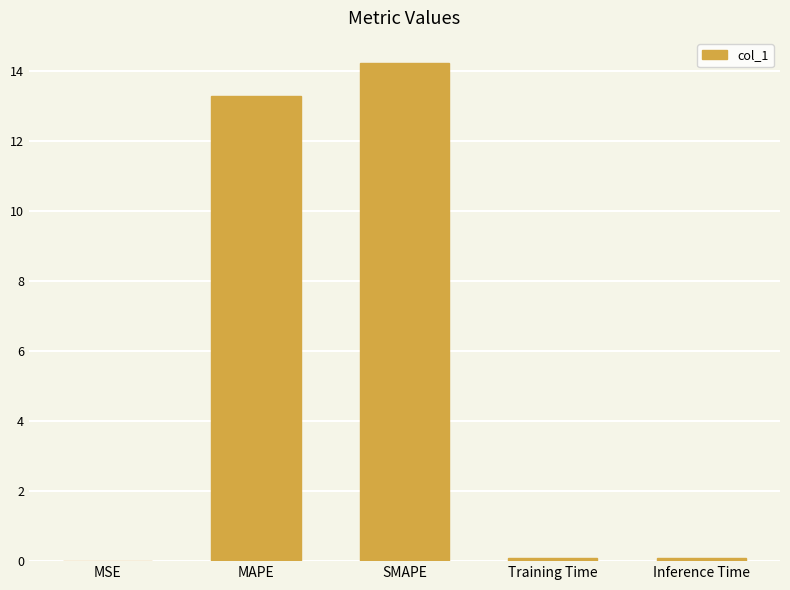

What is the approximate value at SMAPE?

14.2